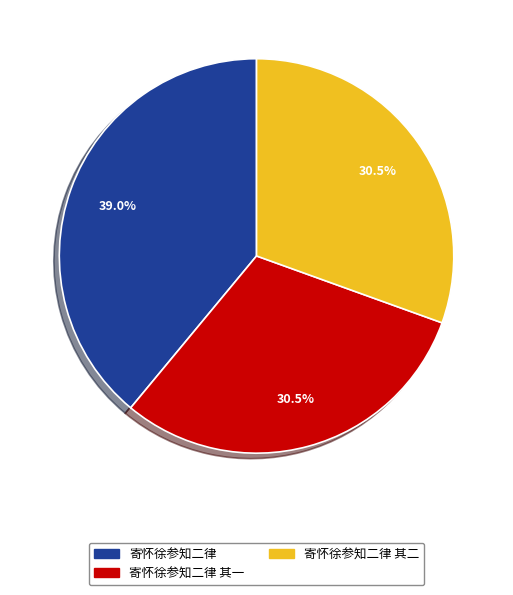

Is there a majority slice in this chart?

No